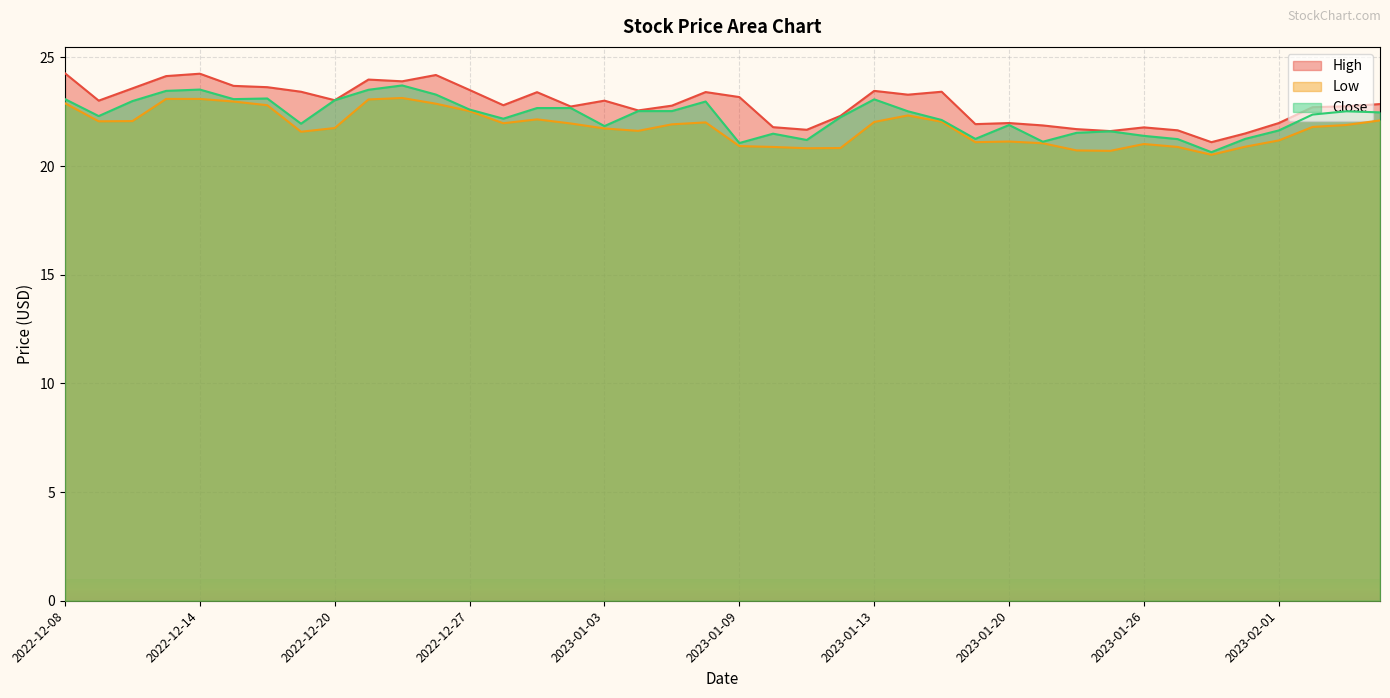

How many lines are shown in the chart?

3